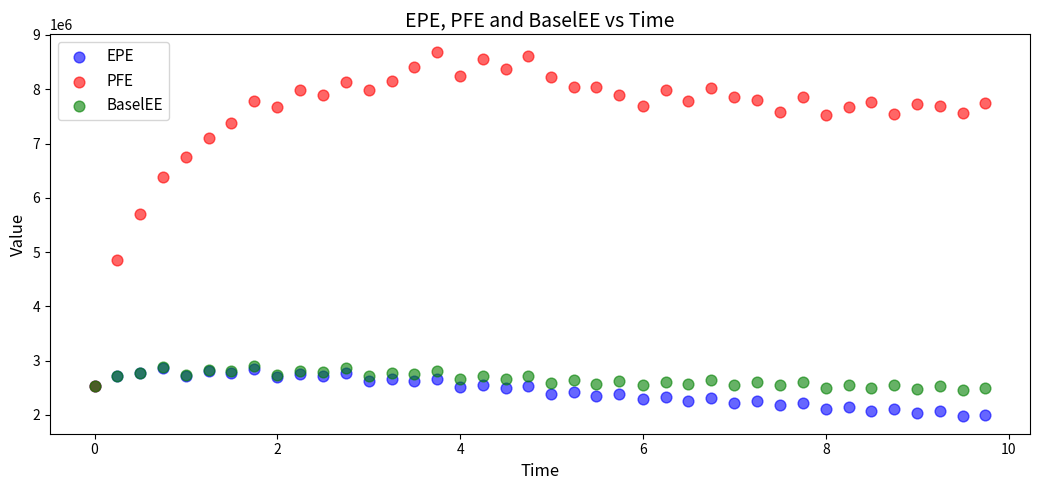

In the PFE series, what Y value is closest to 5604454?

5693024.0